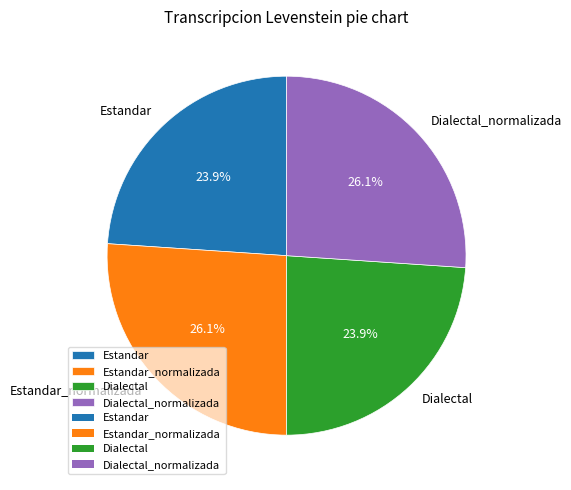

Does Dialectal_normalizada represent more than half of the total?

No